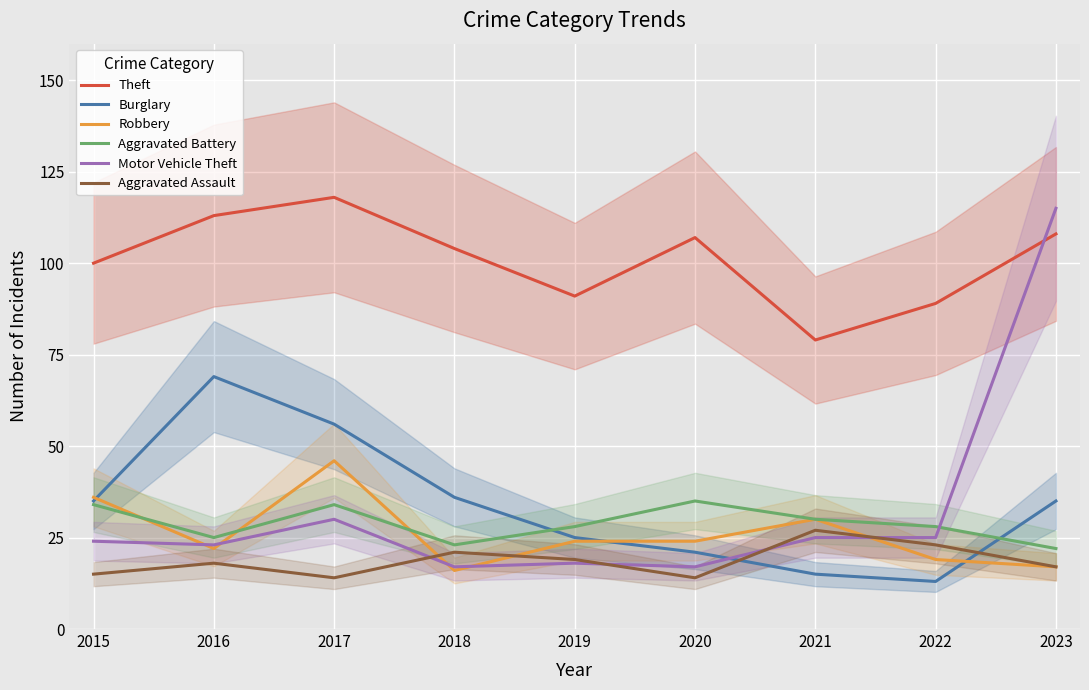

What is the difference between the maximum and minimum values in the Aggravated Assault series?

13